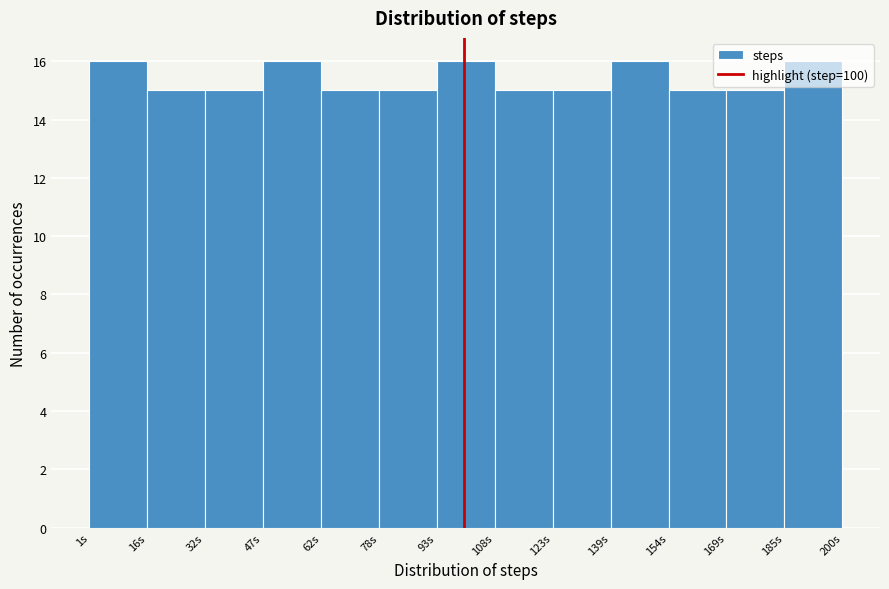

Reading left to right, list every bar in this chart as the range it spans on the x-axis followed by its height. Neither the bar edges nor the heights are printed on the chart, so give them approximately, as read against the axes.

2 to 16: 16
16 to 32: 15
32 to 46: 15
46 to 62: 16
62 to 78: 15
78 to 92: 15
92 to 108: 16
108 to 124: 15
124 to 138: 15
138 to 154: 16
154 to 170: 15
170 to 184: 15
184 to 200: 16